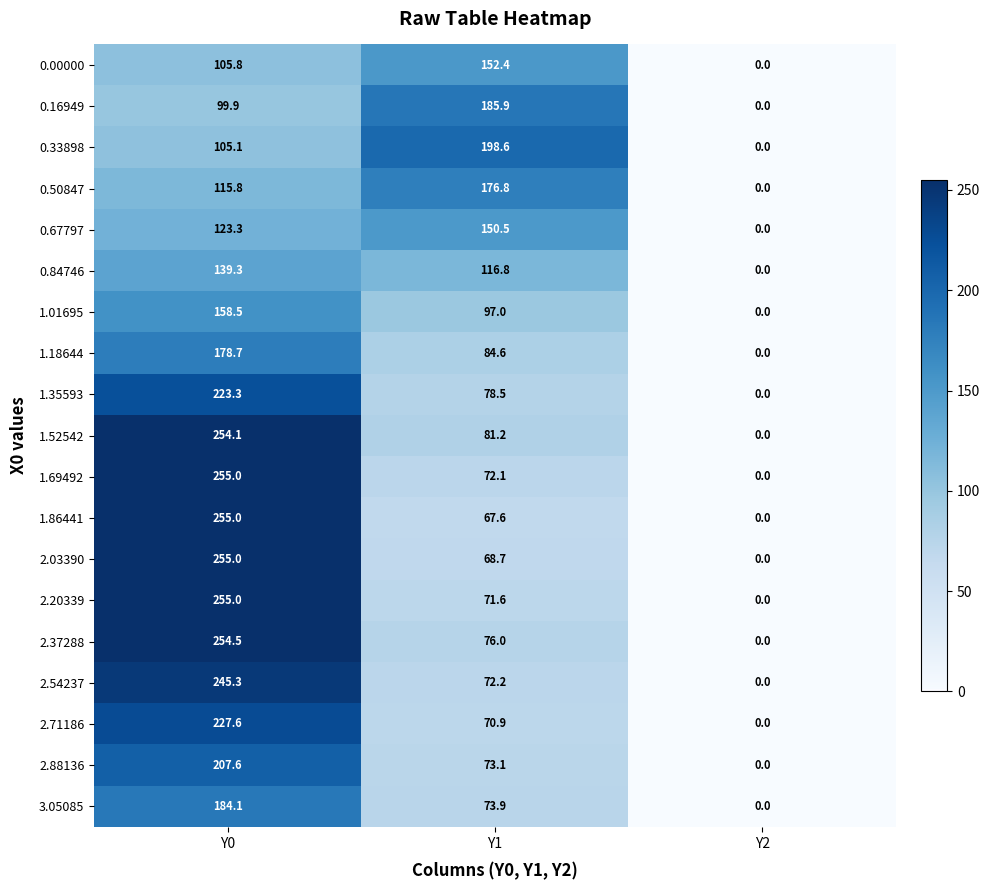

What is the sum of the 1.52542 values at Y2 and Y0?

254.1